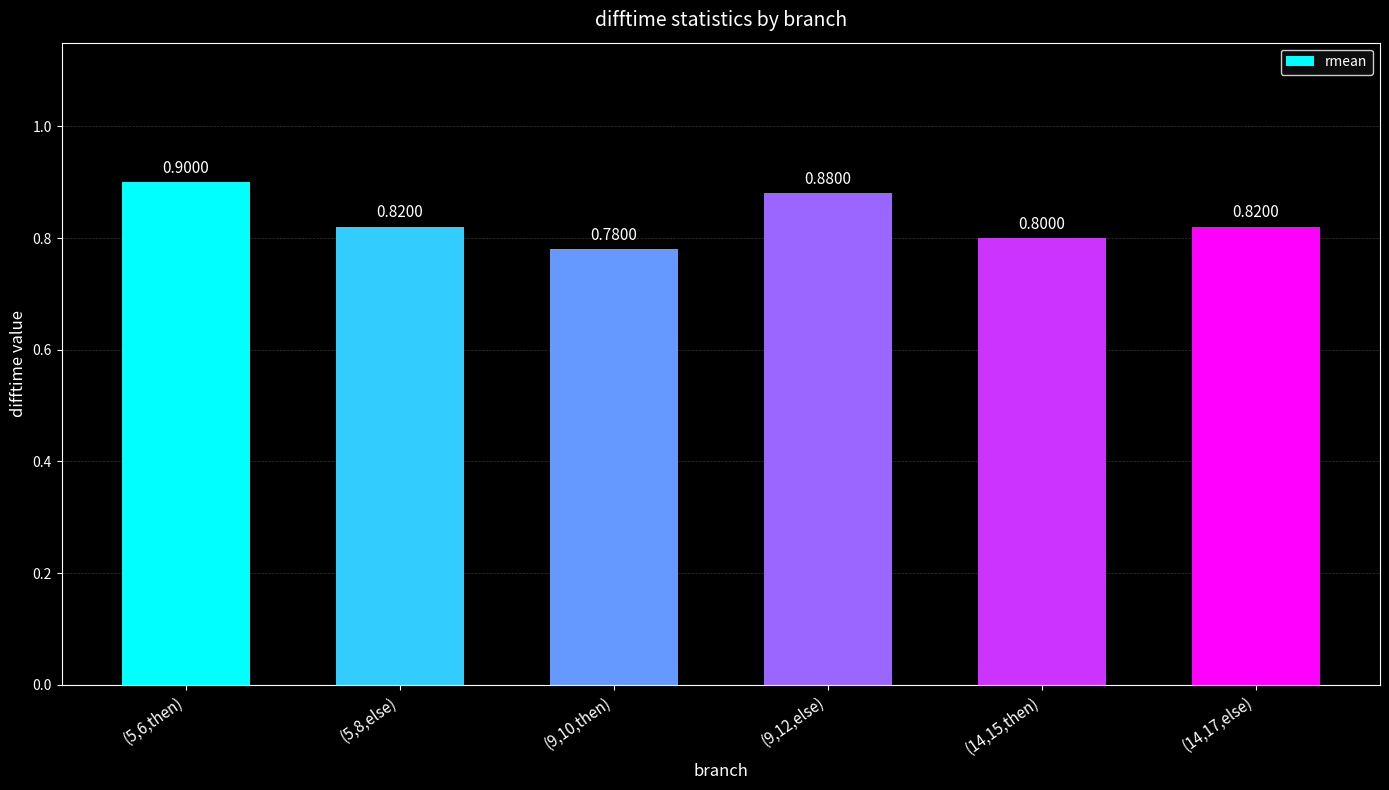

What is the value of the 6th bar from the left?

0.8